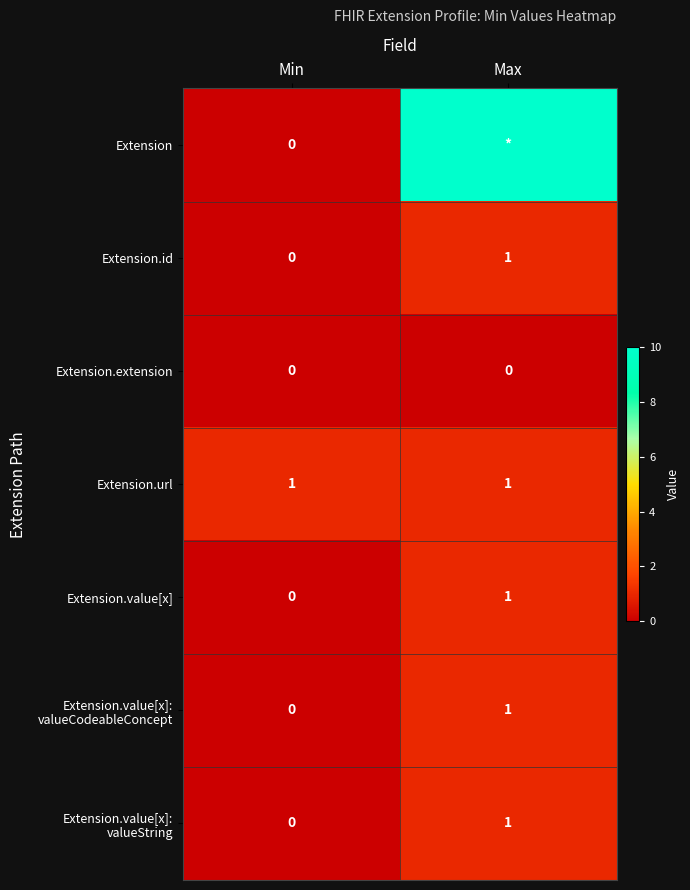

What is the sum of all Extension.id values?

1